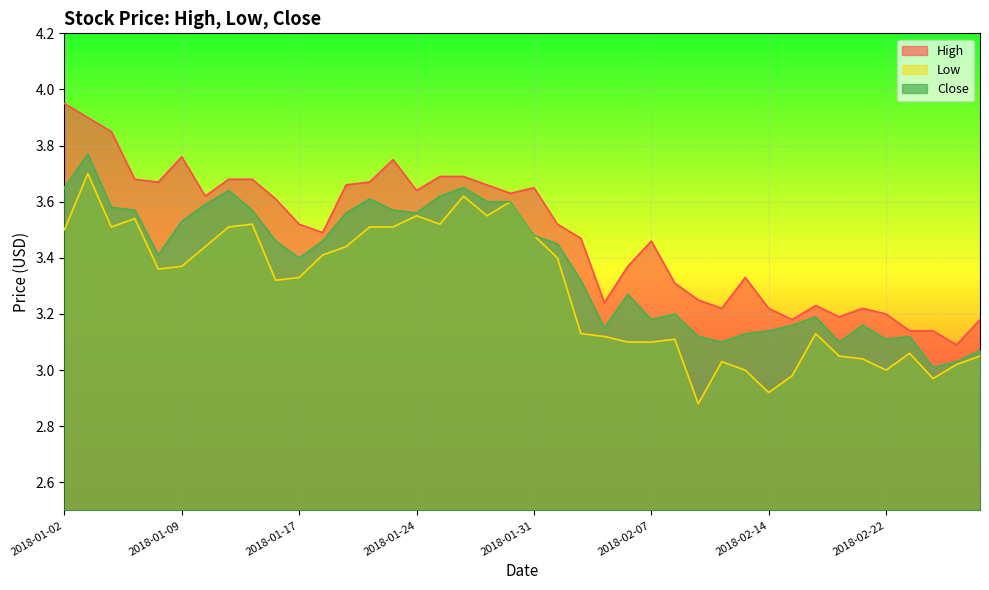

Which series has the largest range (max minus min)?

High